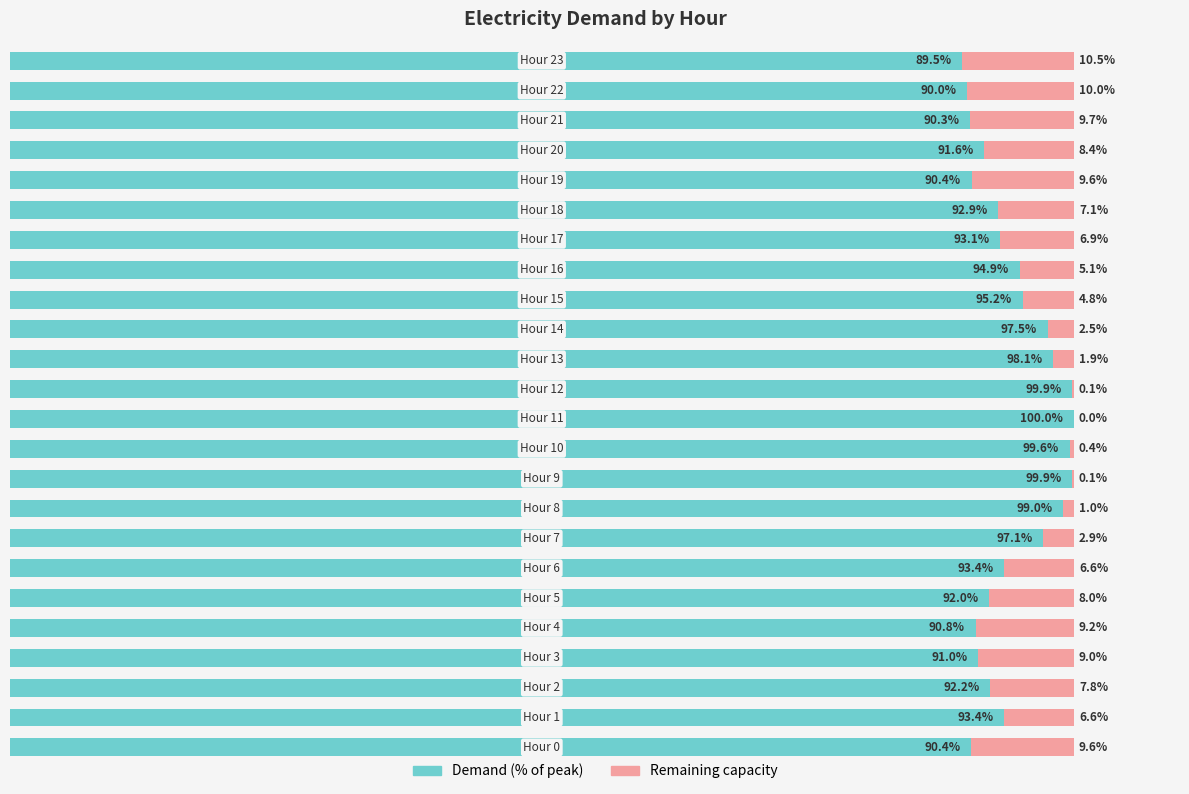

Where is the data nearest to the value 94?

1